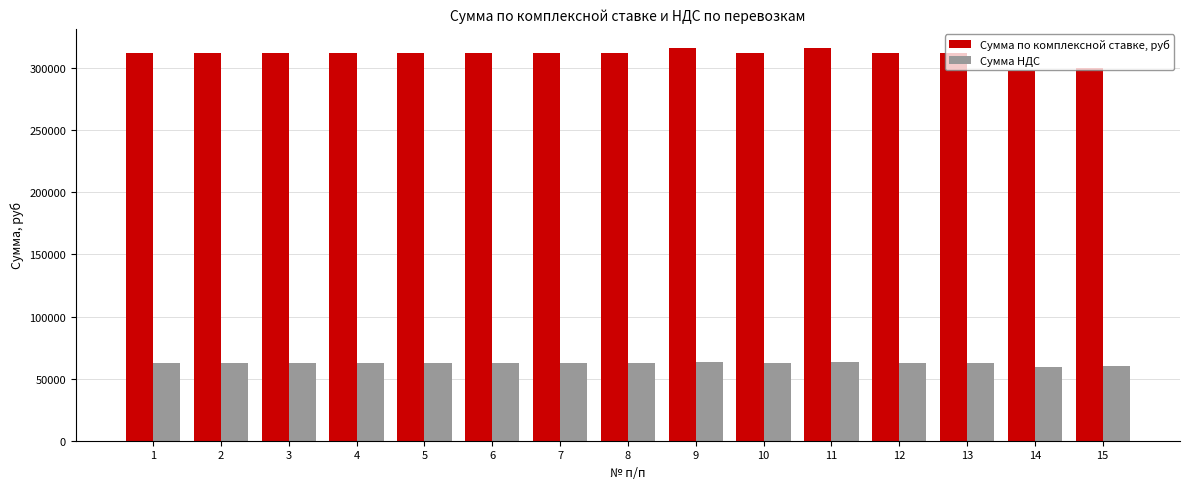

What is the minimum value shown in the chart?

59519.0